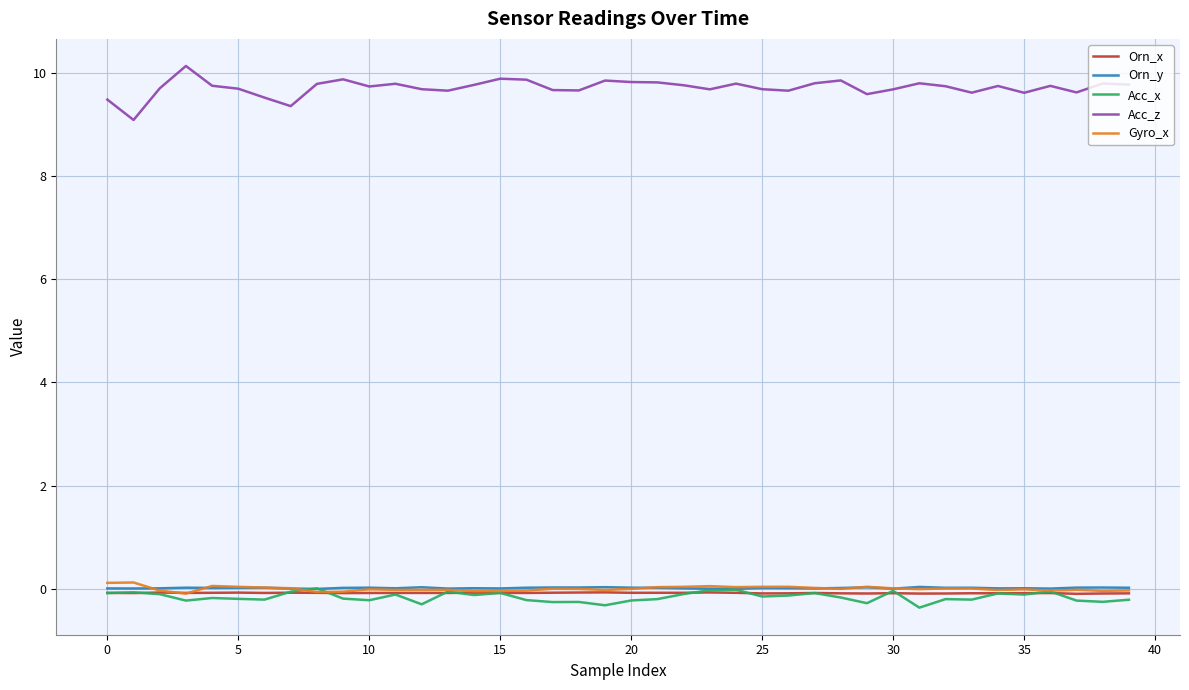

True or false: Acc_z and Acc_x intersect in this chart.

False